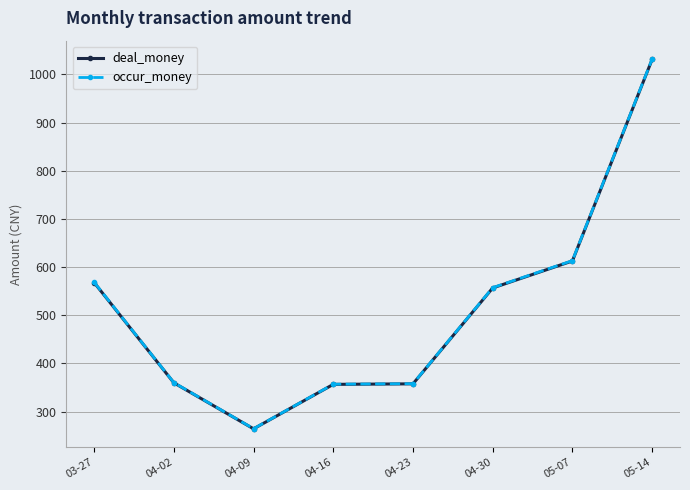

Which category has the lowest value in the deal_money series?

04-09